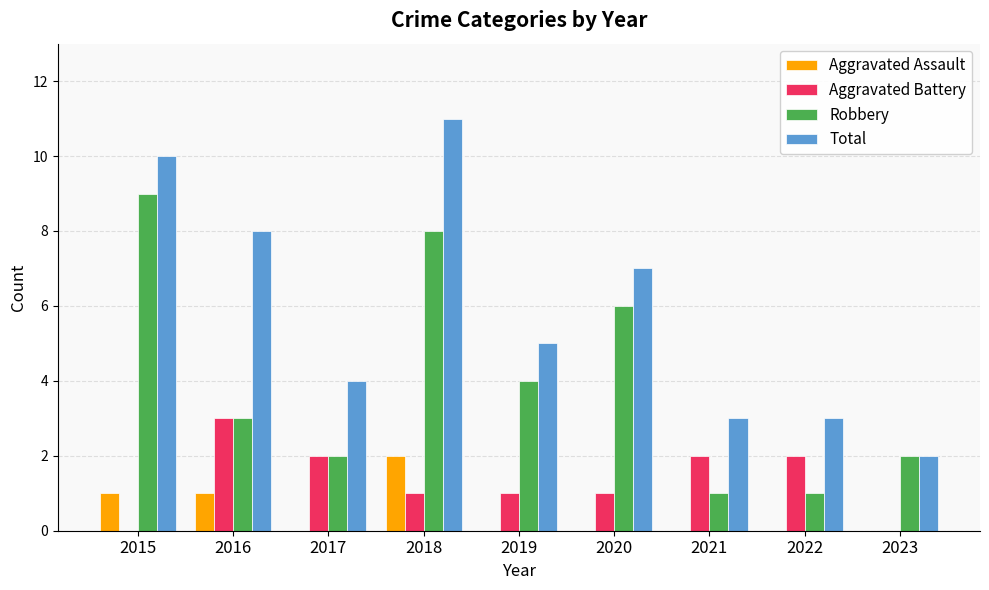

What is the sum of all Aggravated Assault values?

4